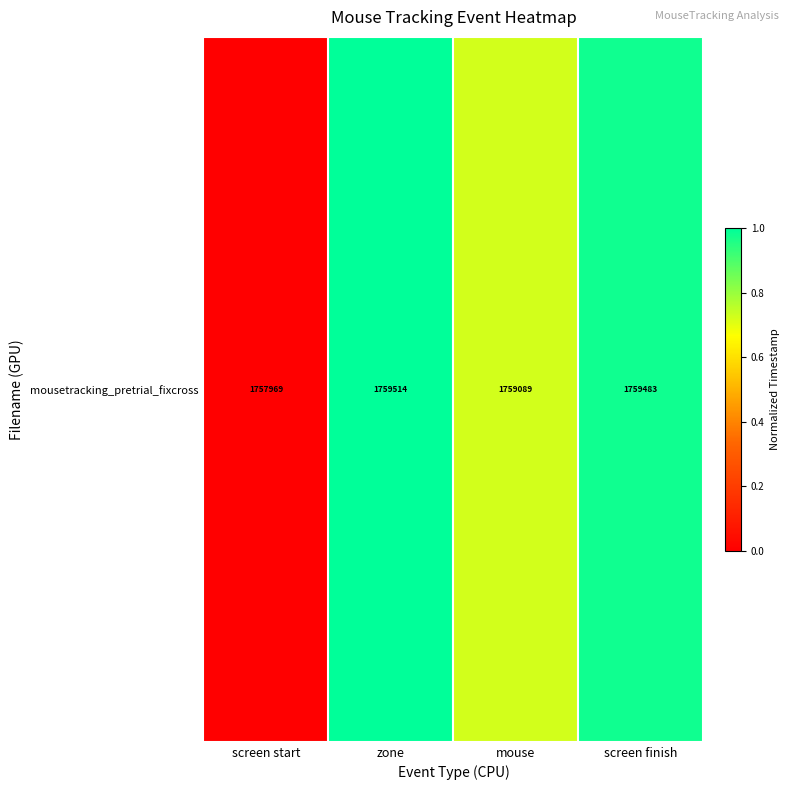

Rank the categories by value from lowest to highest.

screen start, mouse, screen finish, zone